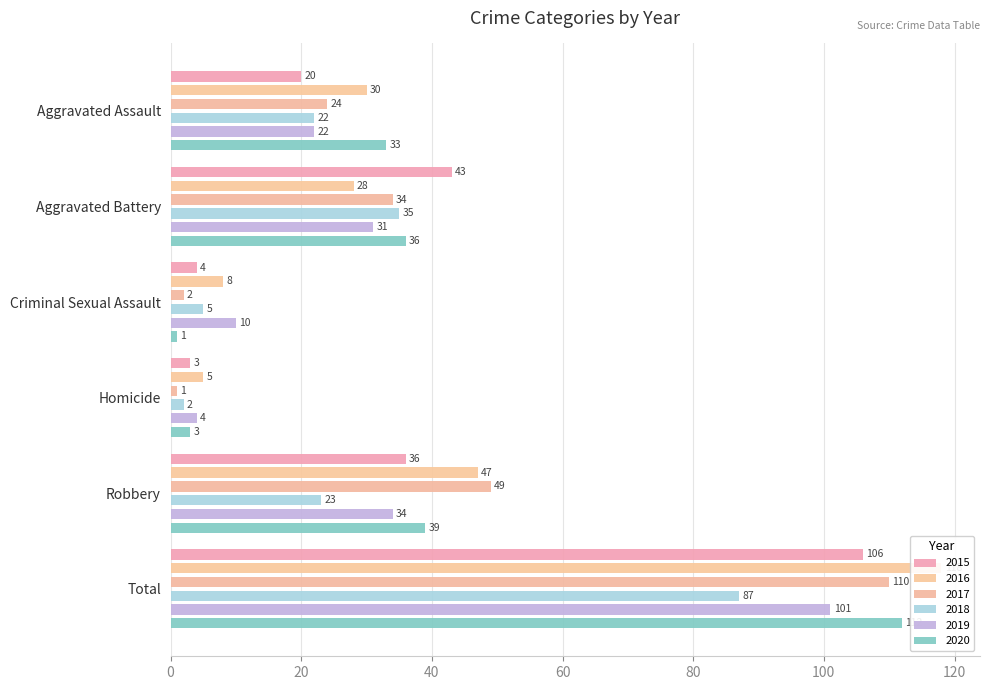

Which has a higher value, Robbery or Criminal Sexual Assault?

Robbery